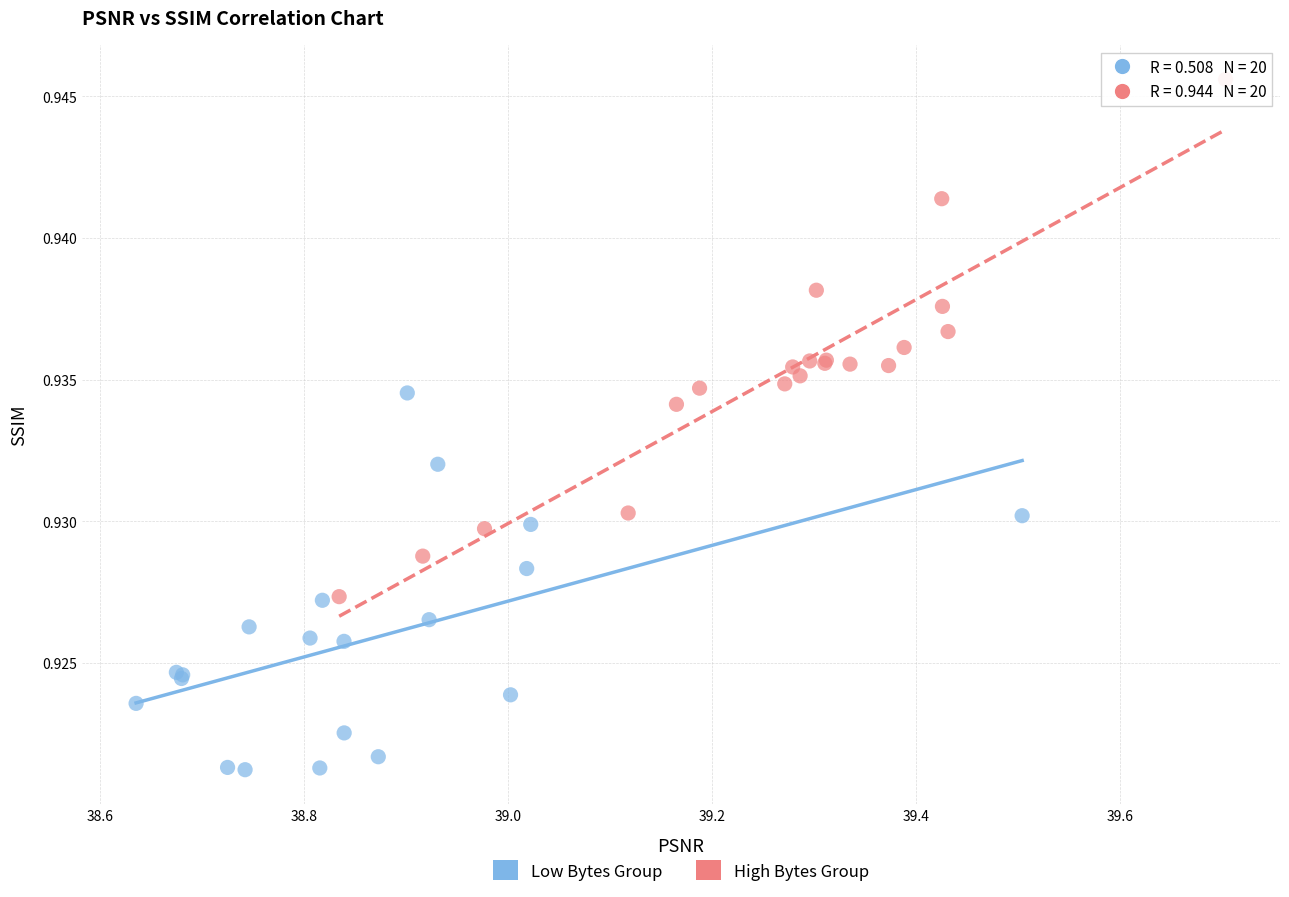

Which series contains the lowest Y value?

Low Bytes Group